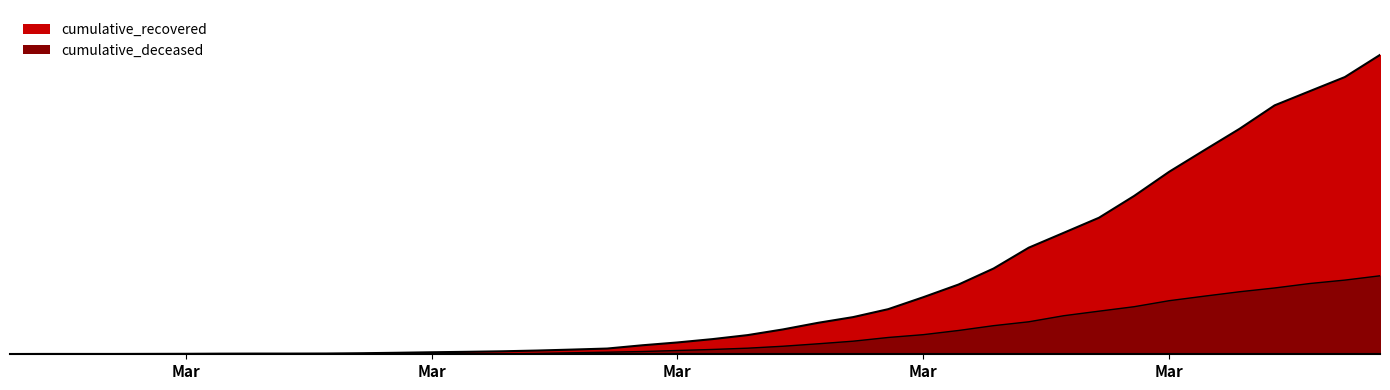

True or false: cumulative_deceased has more than 0 interior local peaks.

False